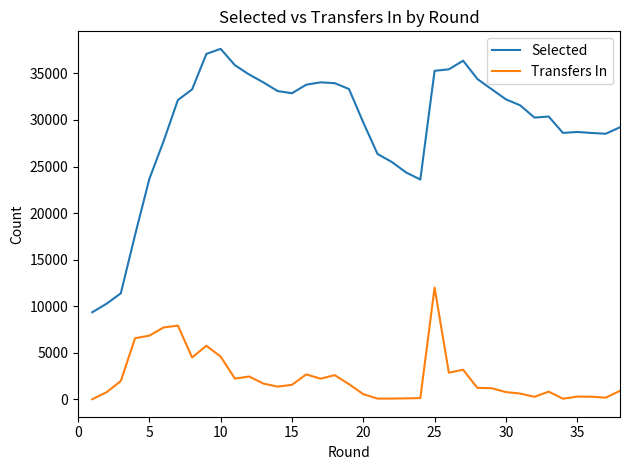

How many distinct data groups are displayed?

2